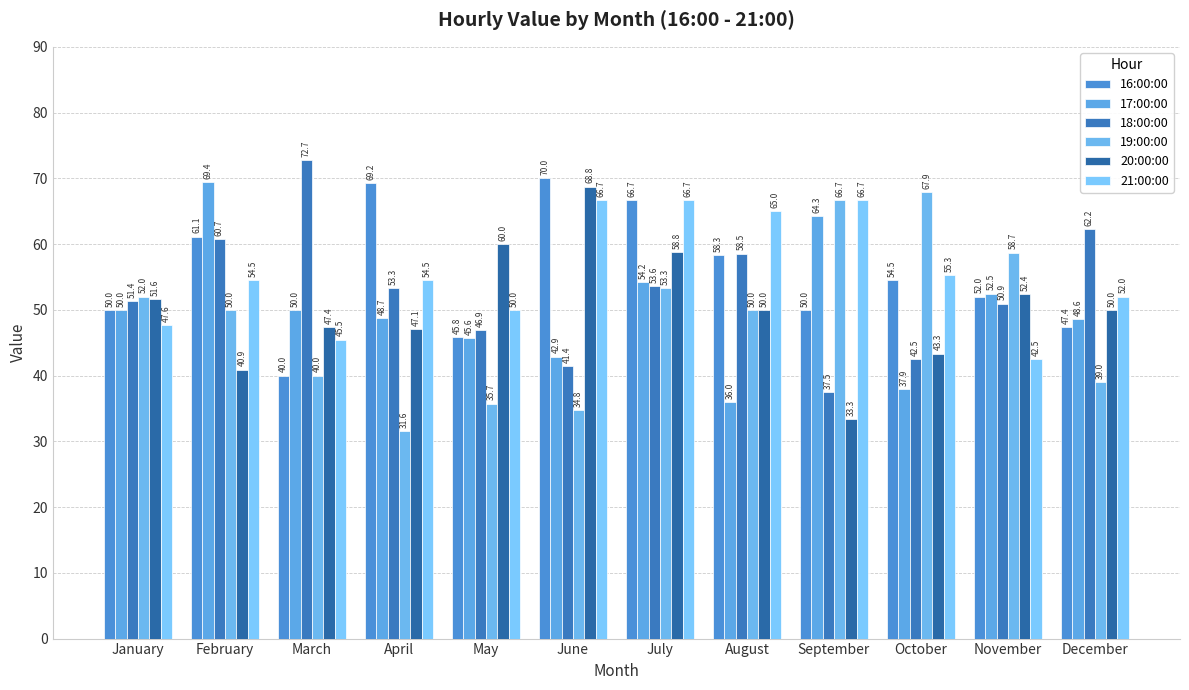

List the series in order of their peak value, lowest first.

21:00:00, 19:00:00, 20:00:00, 17:00:00, 16:00:00, 18:00:00